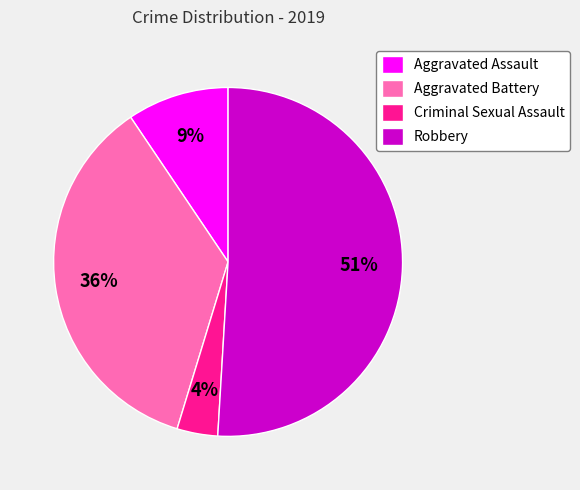

To the nearest percent, what is the difference between the Aggravated Assault and Robbery slice percentages?

42%